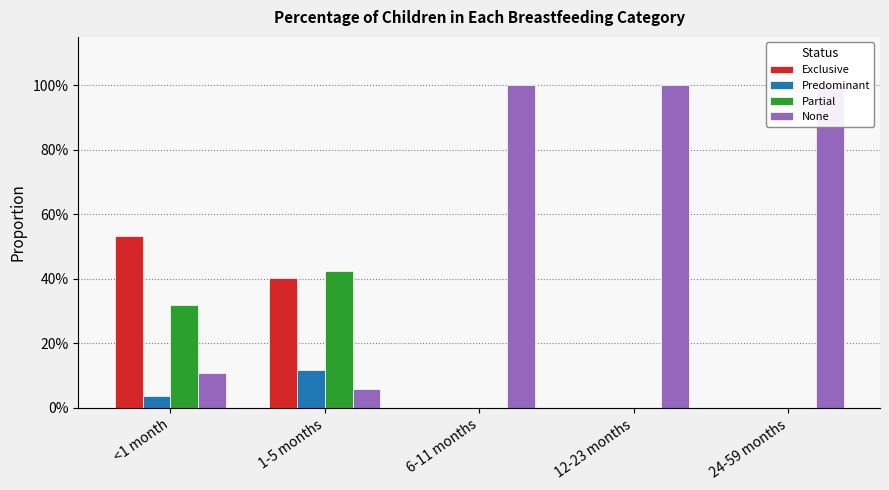

What is the sum of the None values at 1-5 months and 12-23 months?

1.1